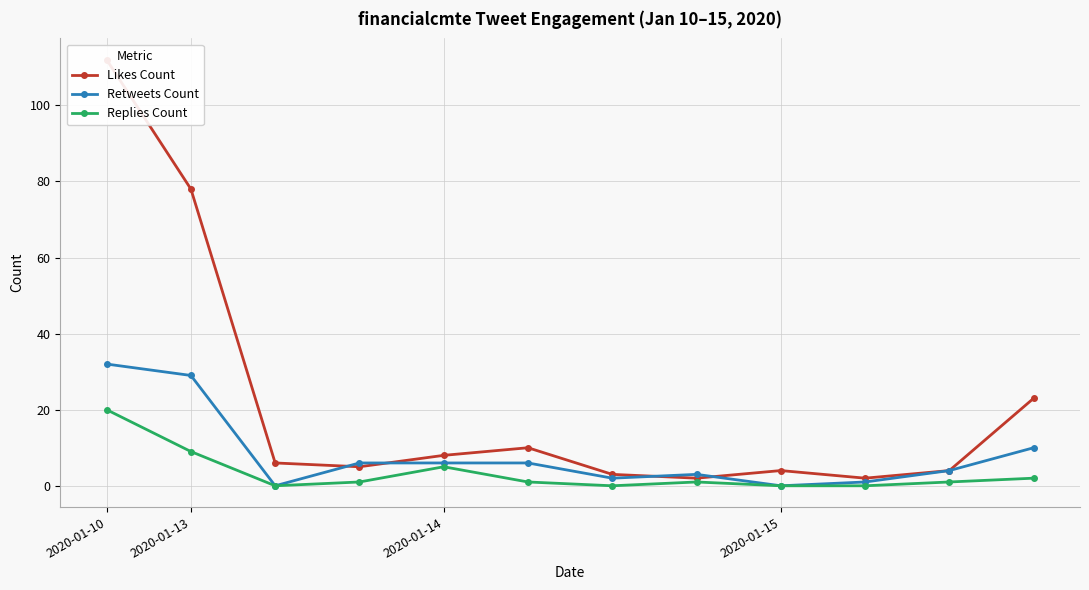

Is it true that Replies Count equals 0 at 2020-01-15?

True